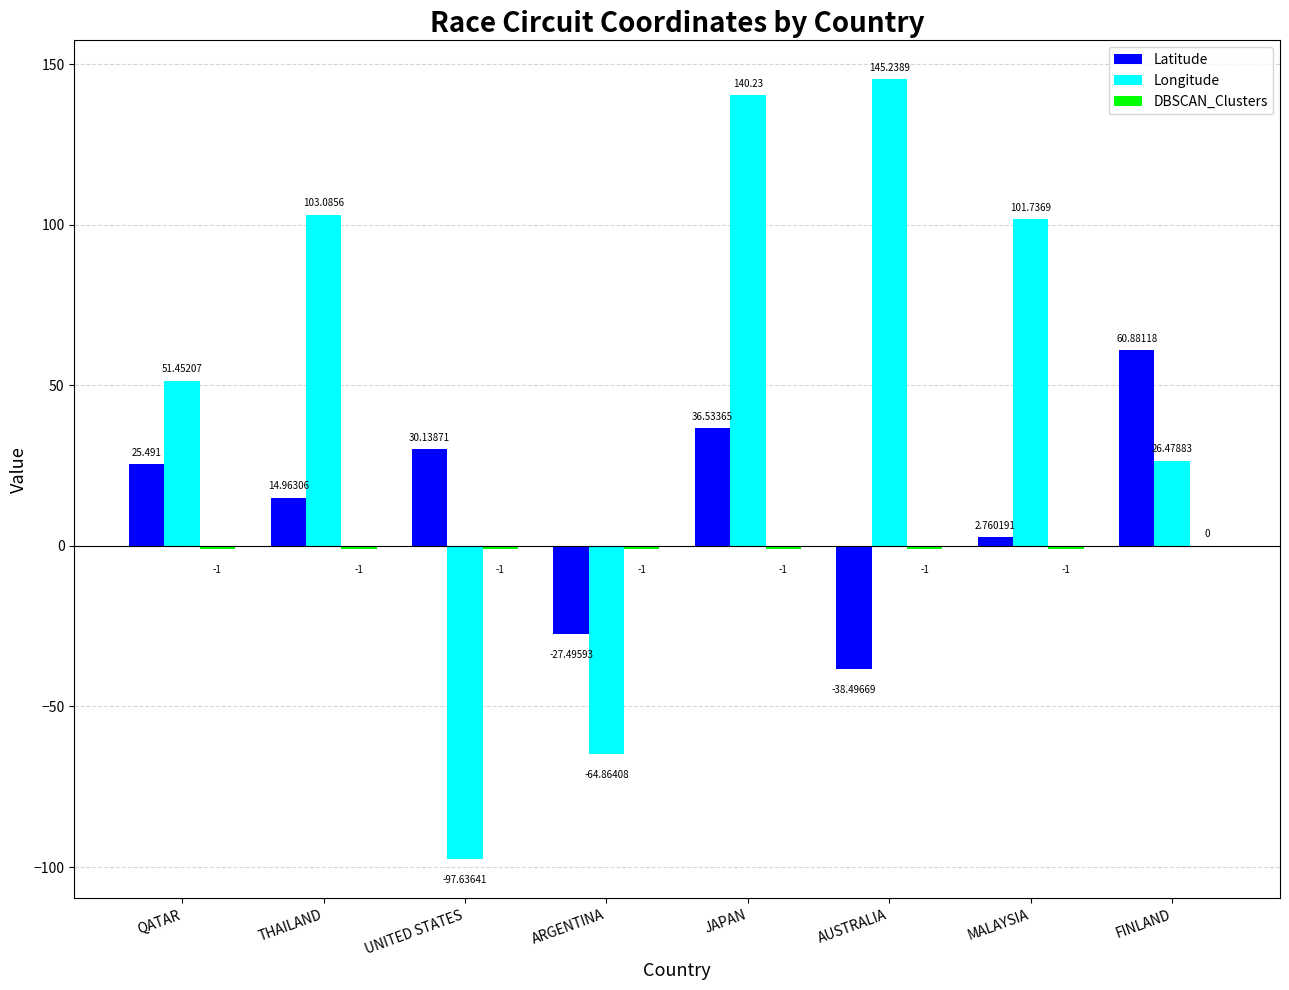

At which category is the sum across all series the highest?

JAPAN